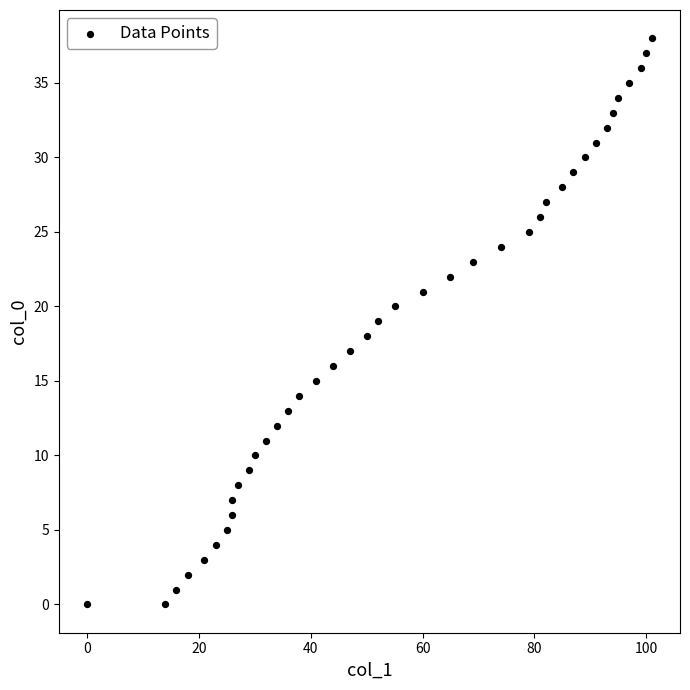

What is the range of X values (max minus min)?

101